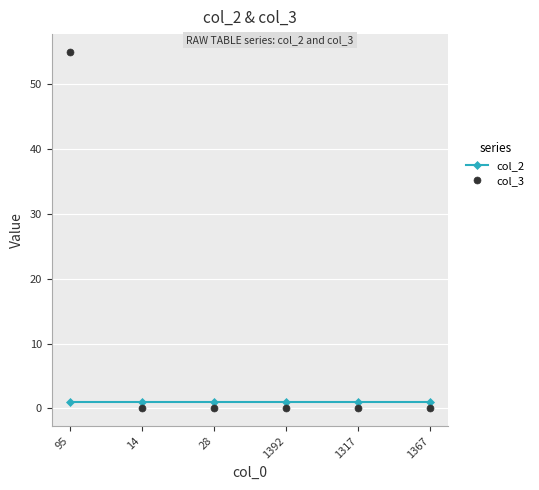

Between 95 and 1392, which series saw the biggest shift?

col_3